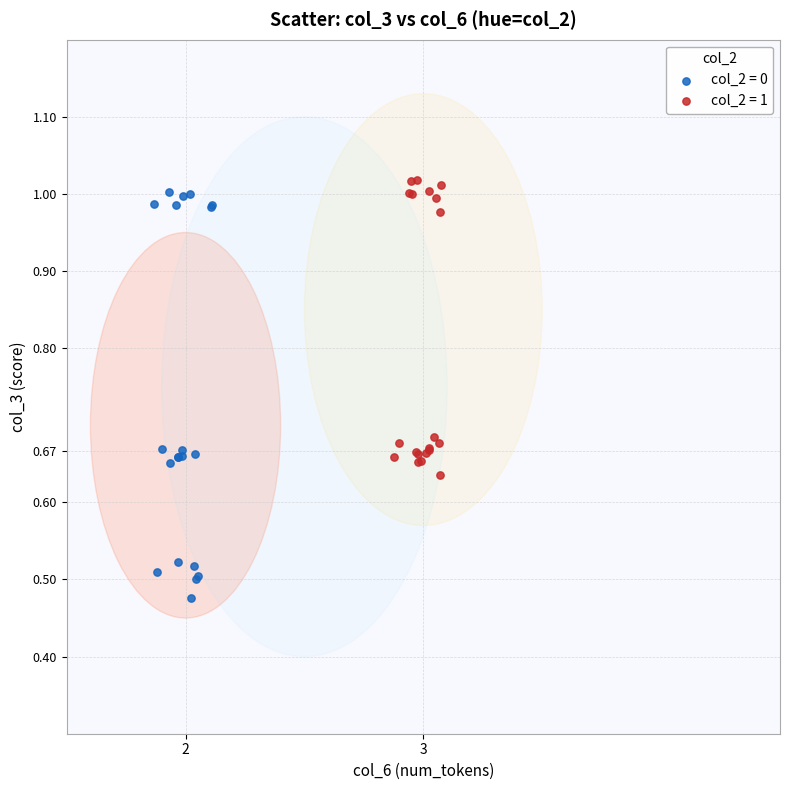

Which series has the widest spread of Y values?

col_2 = 0